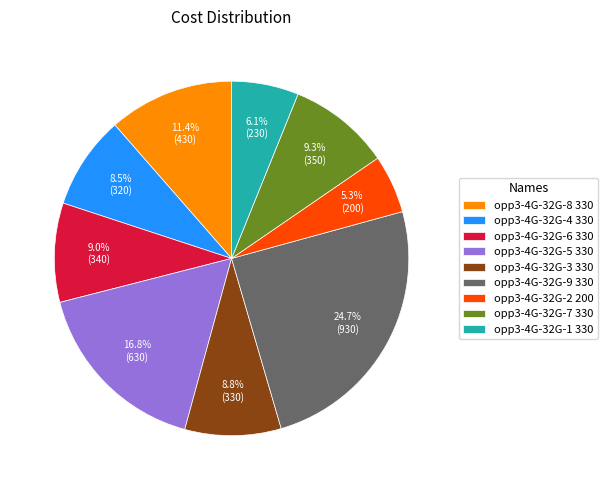

Is it true that opp3-4G-32G-1 330 is 1% of the pie?

False